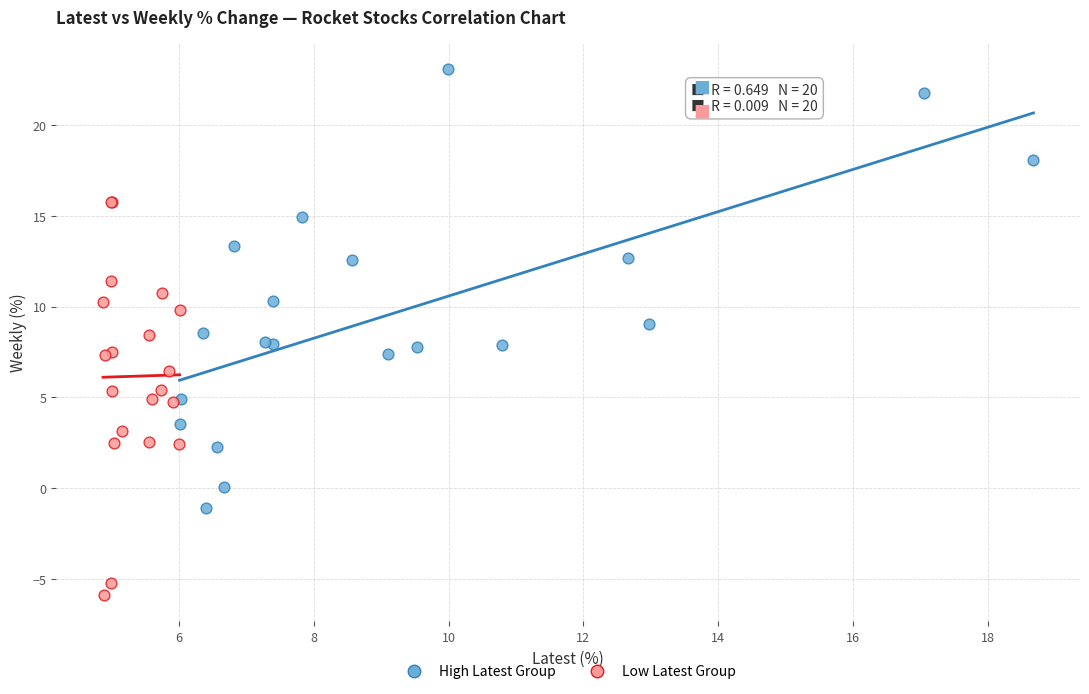

Which series contains the highest Y value?

High Latest Group